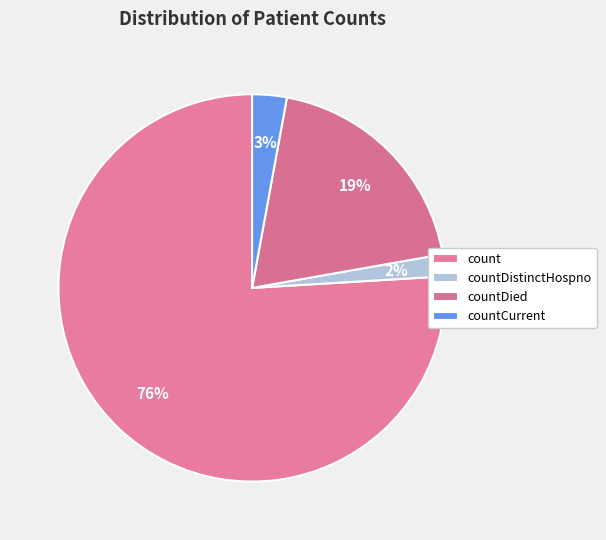

How many segments does this pie chart have?

4